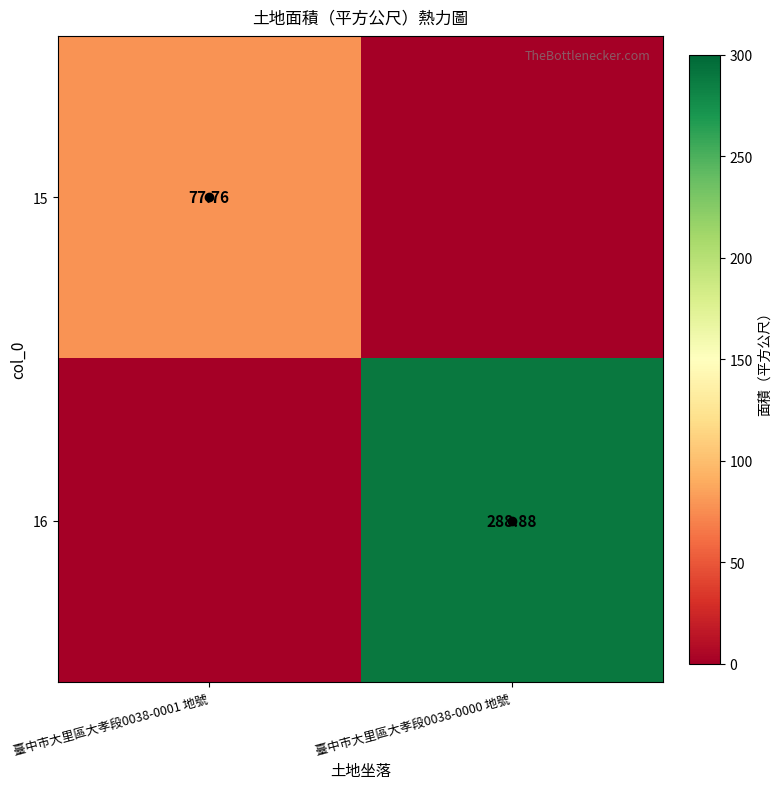

The value of 15 at 臺中市大里區大孝段0038-0001 地號 is 132.1. True or false?

False